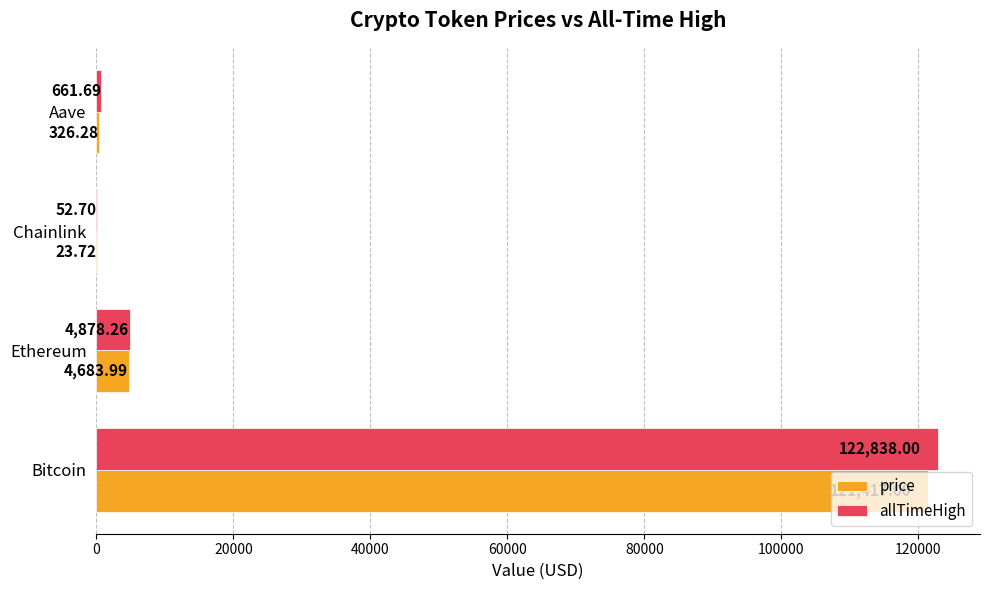

At which category is the sum across all series the highest?

Bitcoin